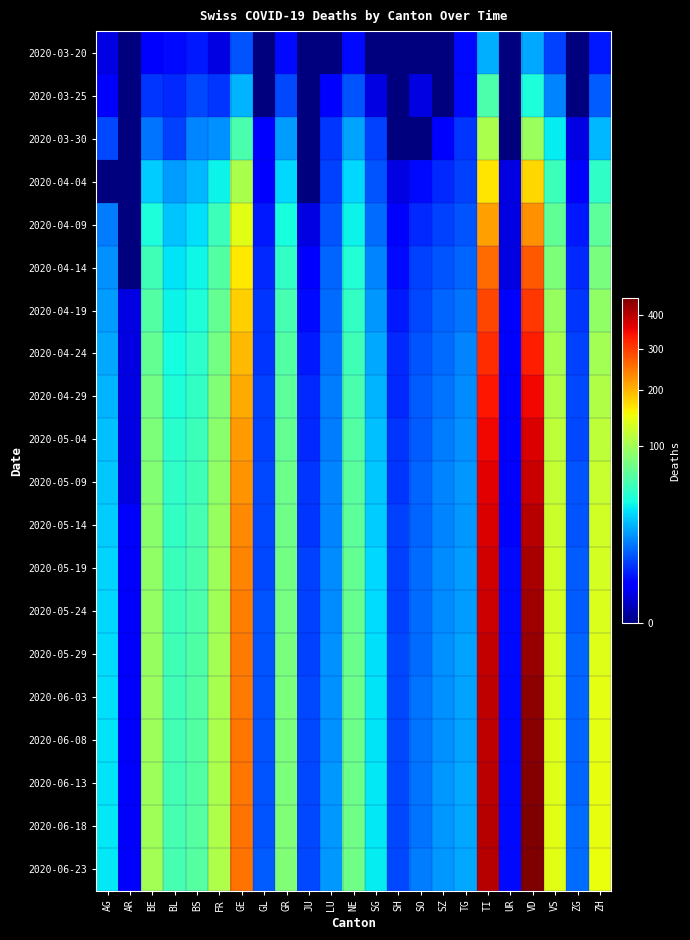

Which series has the largest total across all categories?

2020-06-23